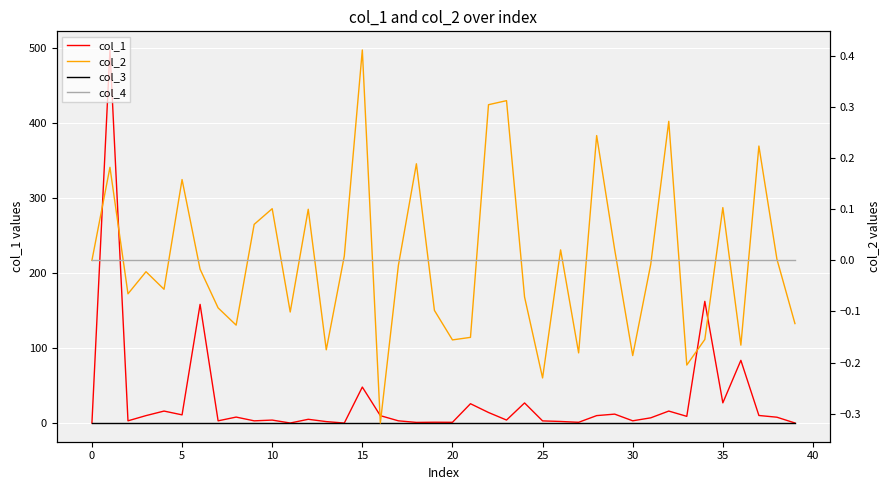

What is the label of the 14th point from the right?

26